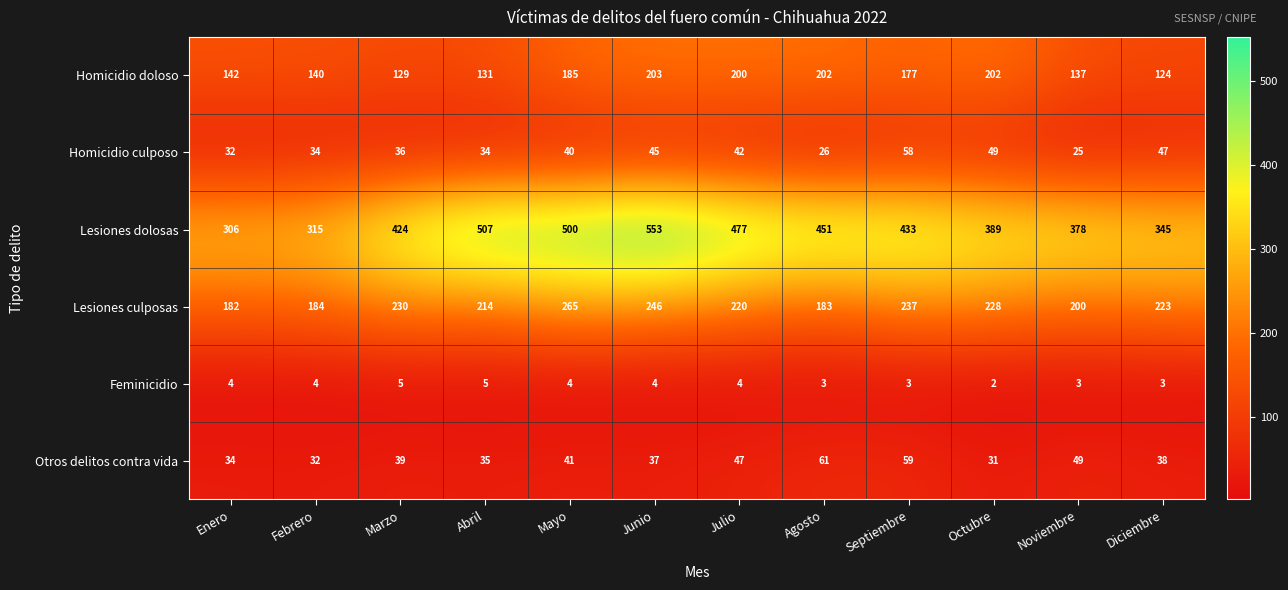

At which category does the chart reach its peak across all series?

Junio